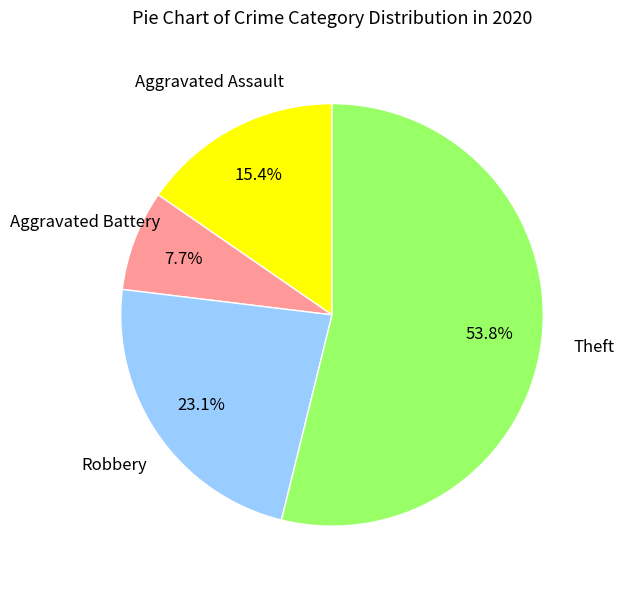

Is Theft the majority of the pie?

Yes